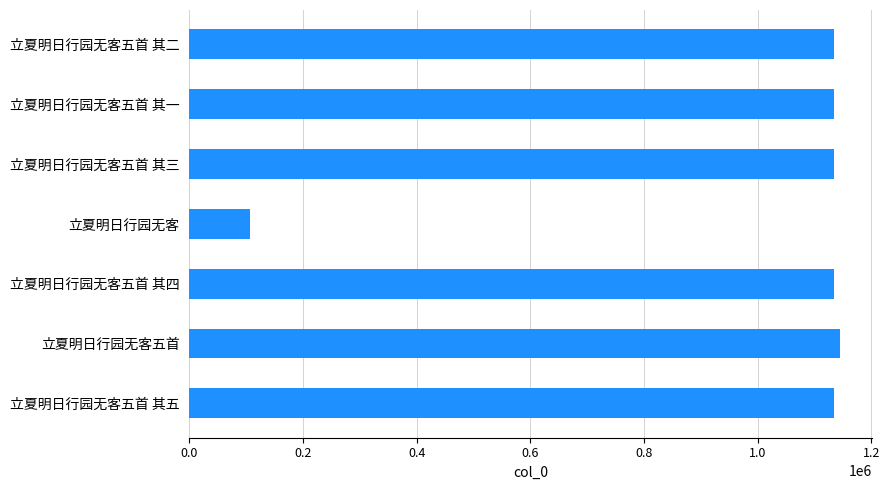

What is the minimum value shown in the chart?

107162